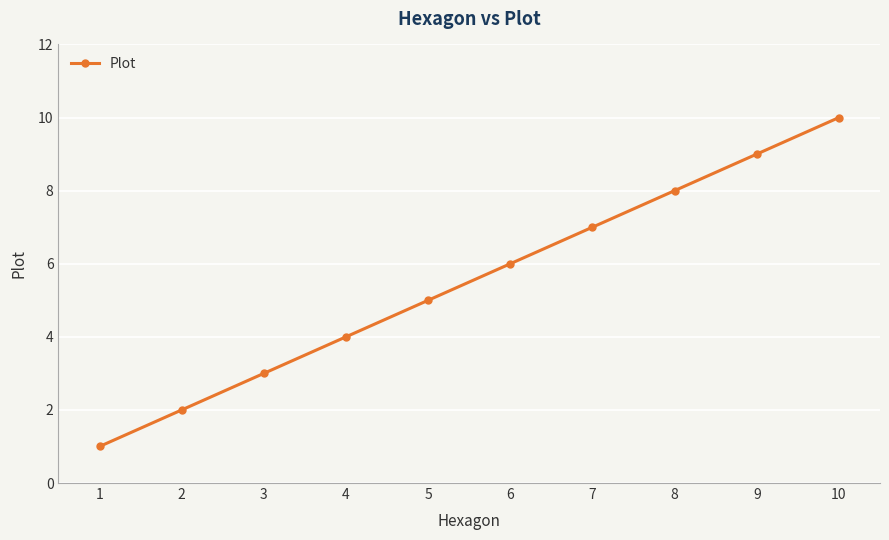

Reading left to right, transcribe all the data shown in this chart.

1	2	3	4	5	6	7	8	9	10